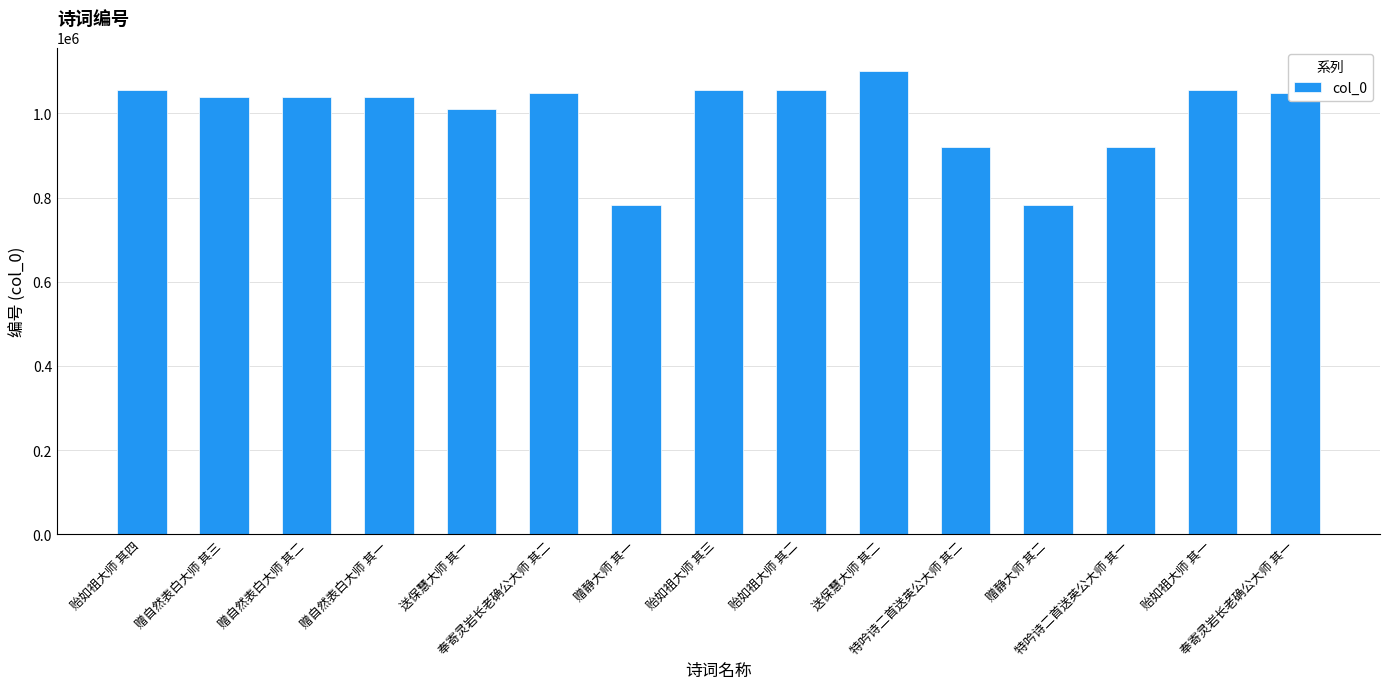

Are the bars grouped side by side (vs. stacked)?

No